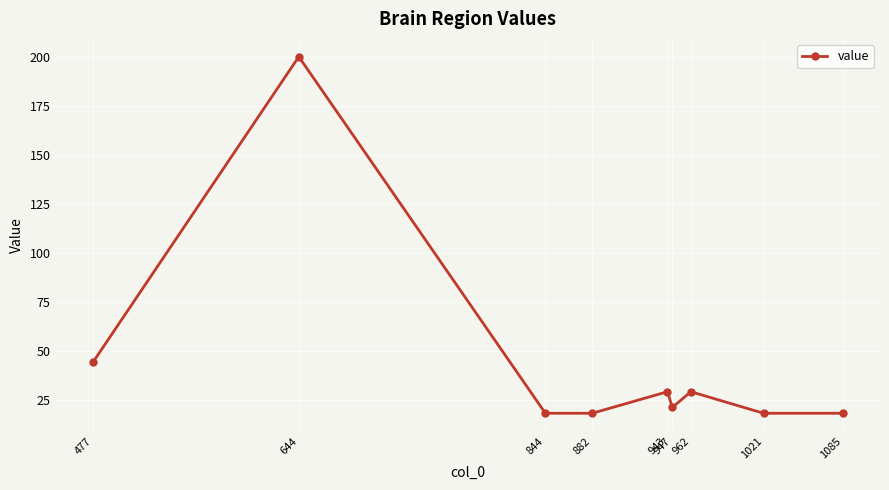

Does the chart have visible grid lines?

Yes